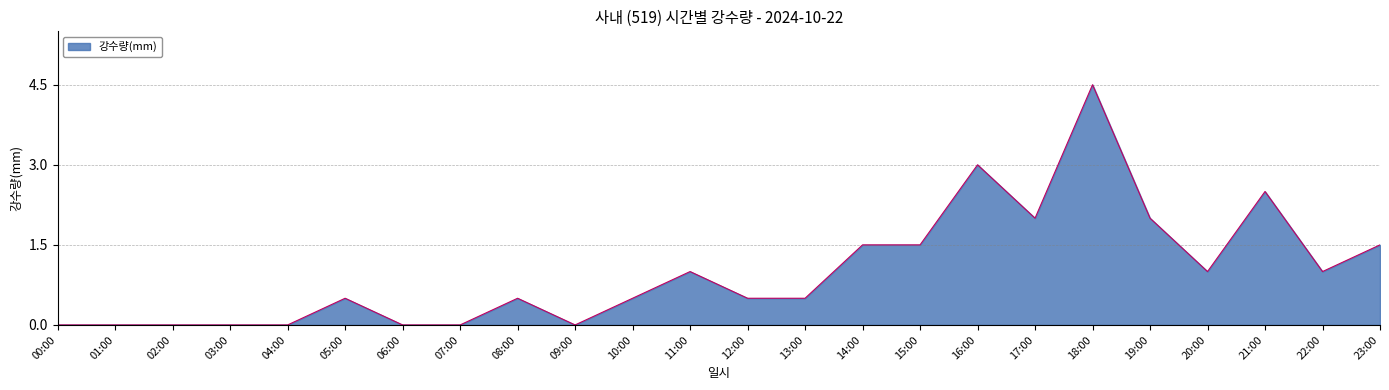

True or false: the data shows 0.0 at 03:00.

True